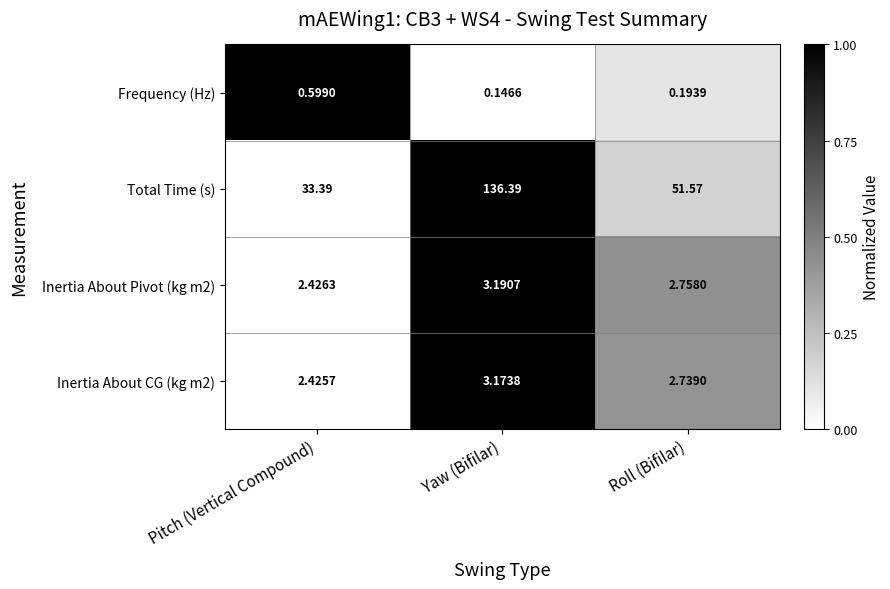

At which category is the sum across all series the highest?

Yaw (Bifilar)